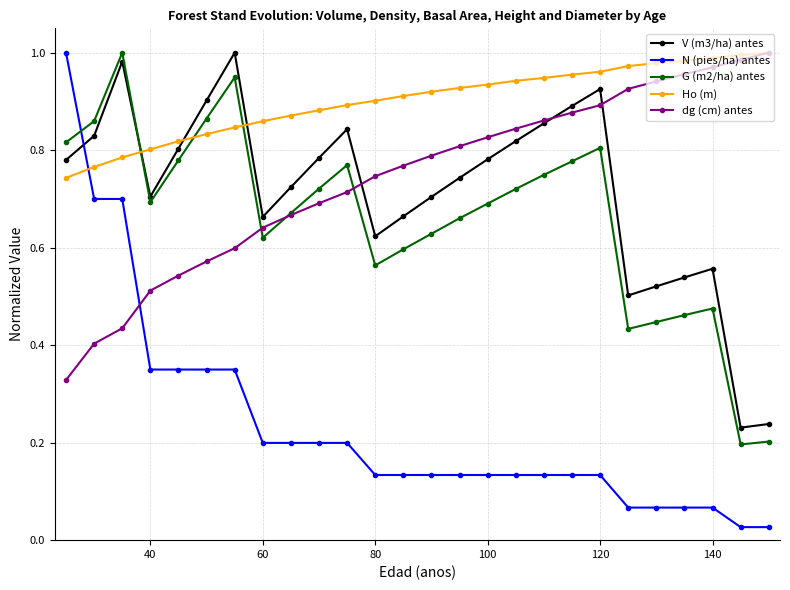

Which series has the largest total across all categories?

Ho (m)